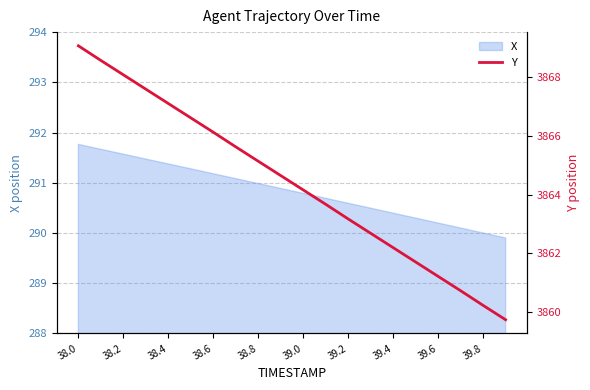

At which label does the data first exceed 3864?

38.0